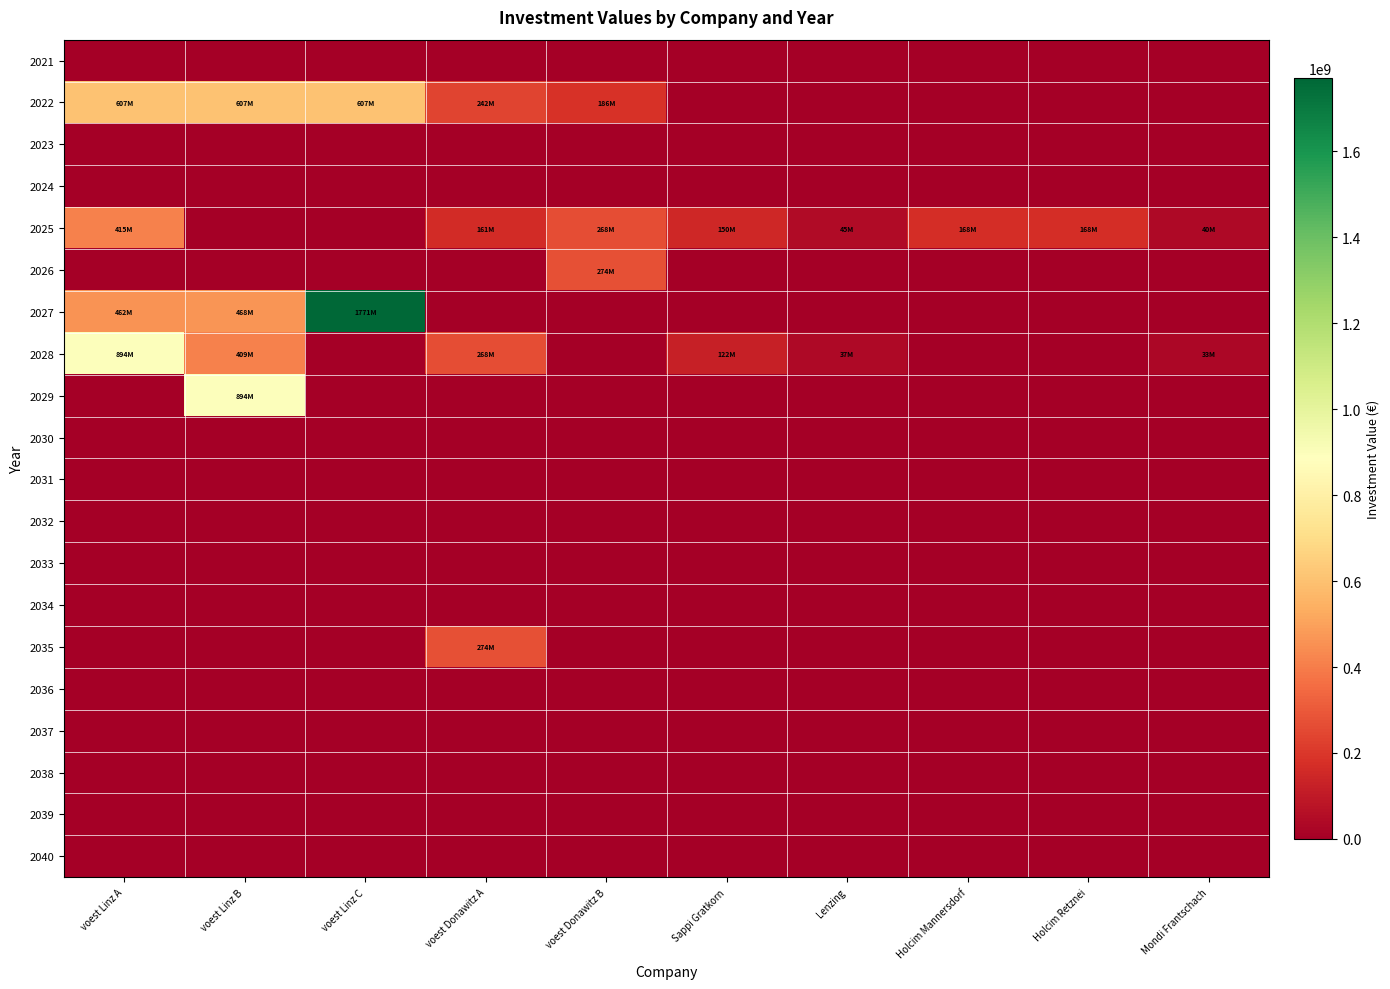

Reading left to right, extract all data points from this chart.

2021: voest Linz A=0.0	voest Linz B=0.0	voest Linz C=0.0	voest Donawitz A=0.0	voest Donawitz B=0.0	Sappi Gratkorn=0.0	Lenzing=0.0	Holcim Mannersdorf=0.0	Holcim Retznei=0.0	Mondi Frantschach=0.0
2022: voest Linz A=606923076.9	voest Linz B=606923076.9	voest Linz C=606923076.9	voest Donawitz A=241500000.0	voest Donawitz B=185769230.8	Sappi Gratkorn=0.0	Lenzing=0.0	Holcim Mannersdorf=0.0	Holcim Retznei=0.0	Mondi Frantschach=0.0
2023: voest Linz A=0.0	voest Linz B=0.0	voest Linz C=0.0	voest Donawitz A=0.0	voest Donawitz B=0.0	Sappi Gratkorn=0.0	Lenzing=0.0	Holcim Mannersdorf=0.0	Holcim Retznei=0.0	Mondi Frantschach=0.0
2024: voest Linz A=0.0	voest Linz B=0.0	voest Linz C=0.0	voest Donawitz A=0.0	voest Donawitz B=0.0	Sappi Gratkorn=0.0	Lenzing=0.0	Holcim Mannersdorf=0.0	Holcim Retznei=0.0	Mondi Frantschach=0.0
2025: voest Linz A=414597014.3	voest Linz B=0.0	voest Linz C=0.0	voest Donawitz A=161000000.0	voest Donawitz B=268333333.3	Sappi Gratkorn=150000000.0	Lenzing=45000000.0	Holcim Mannersdorf=168000000.0	Holcim Retznei=168000000.0	Mondi Frantschach=40500000.0
2026: voest Linz A=0.0	voest Linz B=0.0	voest Linz C=0.0	voest Donawitz A=0.0	voest Donawitz B=273700000.0	Sappi Gratkorn=0.0	Lenzing=0.0	Holcim Mannersdorf=0.0	Holcim Retznei=0.0	Mondi Frantschach=0.0
2027: voest Linz A=462069652.4	voest Linz B=467903419.2	voest Linz C=1770866666.7	voest Donawitz A=0.0	voest Donawitz B=0.0	Sappi Gratkorn=0.0	Lenzing=0.0	Holcim Mannersdorf=0.0	Holcim Retznei=0.0	Mondi Frantschach=0.0
2028: voest Linz A=894200000.0	voest Linz B=408763247.4	voest Linz C=0.0	voest Donawitz A=268333333.3	voest Donawitz B=0.0	Sappi Gratkorn=122448979.6	Lenzing=36734693.9	Holcim Mannersdorf=0.0	Holcim Retznei=0.0	Mondi Frantschach=33061224.5
2029: voest Linz A=0.0	voest Linz B=894200000.0	voest Linz C=0.0	voest Donawitz A=0.0	voest Donawitz B=0.0	Sappi Gratkorn=0.0	Lenzing=0.0	Holcim Mannersdorf=0.0	Holcim Retznei=0.0	Mondi Frantschach=0.0
2030: voest Linz A=0.0	voest Linz B=0.0	voest Linz C=0.0	voest Donawitz A=0.0	voest Donawitz B=0.0	Sappi Gratkorn=0.0	Lenzing=0.0	Holcim Mannersdorf=0.0	Holcim Retznei=0.0	Mondi Frantschach=0.0
2031: voest Linz A=0.0	voest Linz B=0.0	voest Linz C=0.0	voest Donawitz A=0.0	voest Donawitz B=0.0	Sappi Gratkorn=0.0	Lenzing=0.0	Holcim Mannersdorf=0.0	Holcim Retznei=0.0	Mondi Frantschach=0.0
2032: voest Linz A=0.0	voest Linz B=0.0	voest Linz C=0.0	voest Donawitz A=0.0	voest Donawitz B=0.0	Sappi Gratkorn=0.0	Lenzing=0.0	Holcim Mannersdorf=0.0	Holcim Retznei=0.0	Mondi Frantschach=0.0
2033: voest Linz A=0.0	voest Linz B=0.0	voest Linz C=0.0	voest Donawitz A=0.0	voest Donawitz B=0.0	Sappi Gratkorn=0.0	Lenzing=0.0	Holcim Mannersdorf=0.0	Holcim Retznei=0.0	Mondi Frantschach=0.0
2034: voest Linz A=0.0	voest Linz B=0.0	voest Linz C=0.0	voest Donawitz A=0.0	voest Donawitz B=0.0	Sappi Gratkorn=0.0	Lenzing=0.0	Holcim Mannersdorf=0.0	Holcim Retznei=0.0	Mondi Frantschach=0.0
2035: voest Linz A=0.0	voest Linz B=0.0	voest Linz C=0.0	voest Donawitz A=273700000.0	voest Donawitz B=0.0	Sappi Gratkorn=0.0	Lenzing=0.0	Holcim Mannersdorf=0.0	Holcim Retznei=0.0	Mondi Frantschach=0.0
2036: voest Linz A=0.0	voest Linz B=0.0	voest Linz C=0.0	voest Donawitz A=0.0	voest Donawitz B=0.0	Sappi Gratkorn=0.0	Lenzing=0.0	Holcim Mannersdorf=0.0	Holcim Retznei=0.0	Mondi Frantschach=0.0
2037: voest Linz A=0.0	voest Linz B=0.0	voest Linz C=0.0	voest Donawitz A=0.0	voest Donawitz B=0.0	Sappi Gratkorn=0.0	Lenzing=0.0	Holcim Mannersdorf=0.0	Holcim Retznei=0.0	Mondi Frantschach=0.0
2038: voest Linz A=0.0	voest Linz B=0.0	voest Linz C=0.0	voest Donawitz A=0.0	voest Donawitz B=0.0	Sappi Gratkorn=0.0	Lenzing=0.0	Holcim Mannersdorf=0.0	Holcim Retznei=0.0	Mondi Frantschach=0.0
2039: voest Linz A=0.0	voest Linz B=0.0	voest Linz C=0.0	voest Donawitz A=0.0	voest Donawitz B=0.0	Sappi Gratkorn=0.0	Lenzing=0.0	Holcim Mannersdorf=0.0	Holcim Retznei=0.0	Mondi Frantschach=0.0
2040: voest Linz A=0.0	voest Linz B=0.0	voest Linz C=0.0	voest Donawitz A=0.0	voest Donawitz B=0.0	Sappi Gratkorn=0.0	Lenzing=0.0	Holcim Mannersdorf=0.0	Holcim Retznei=0.0	Mondi Frantschach=0.0